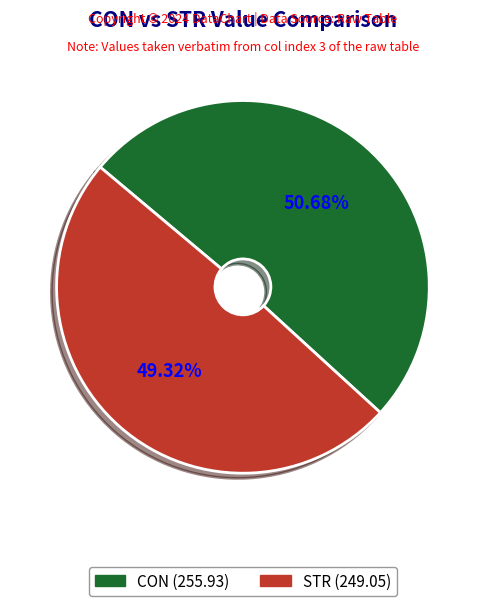

To the nearest percent, what percentage of the pie is STR?

49%